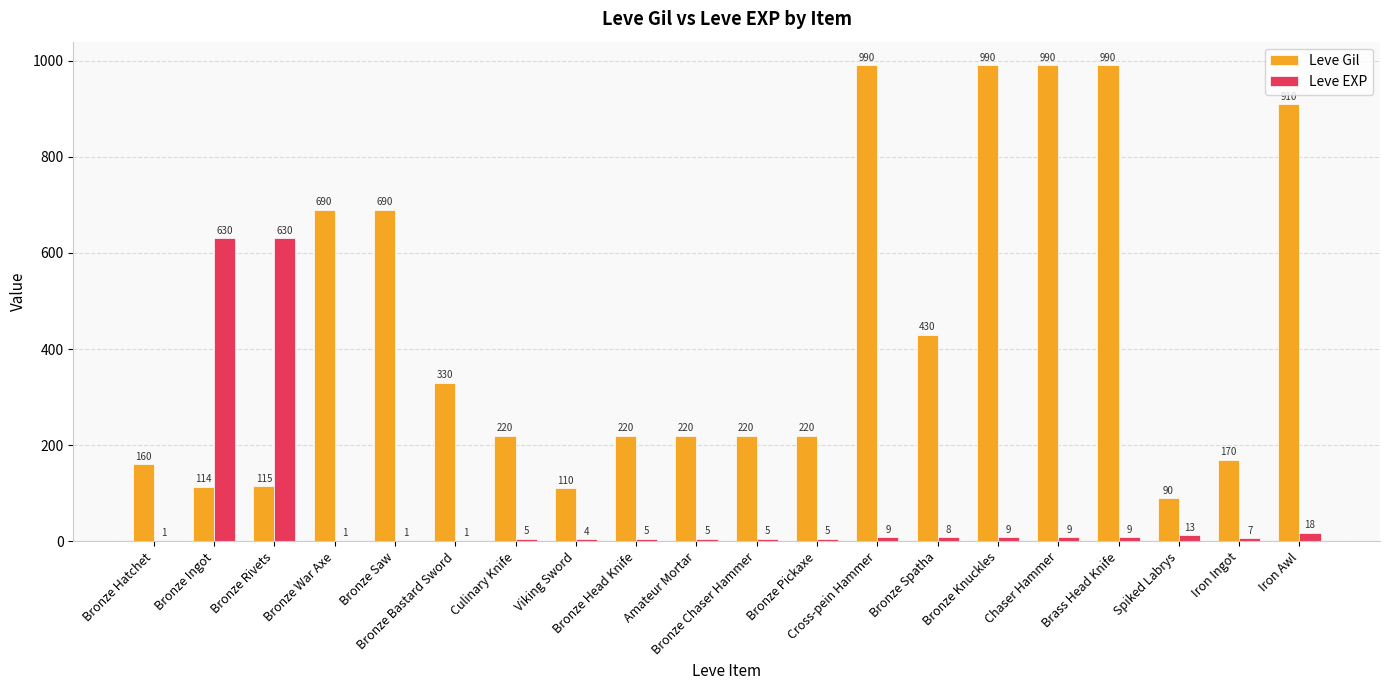

Which series has the largest range (max minus min)?

Leve Gil